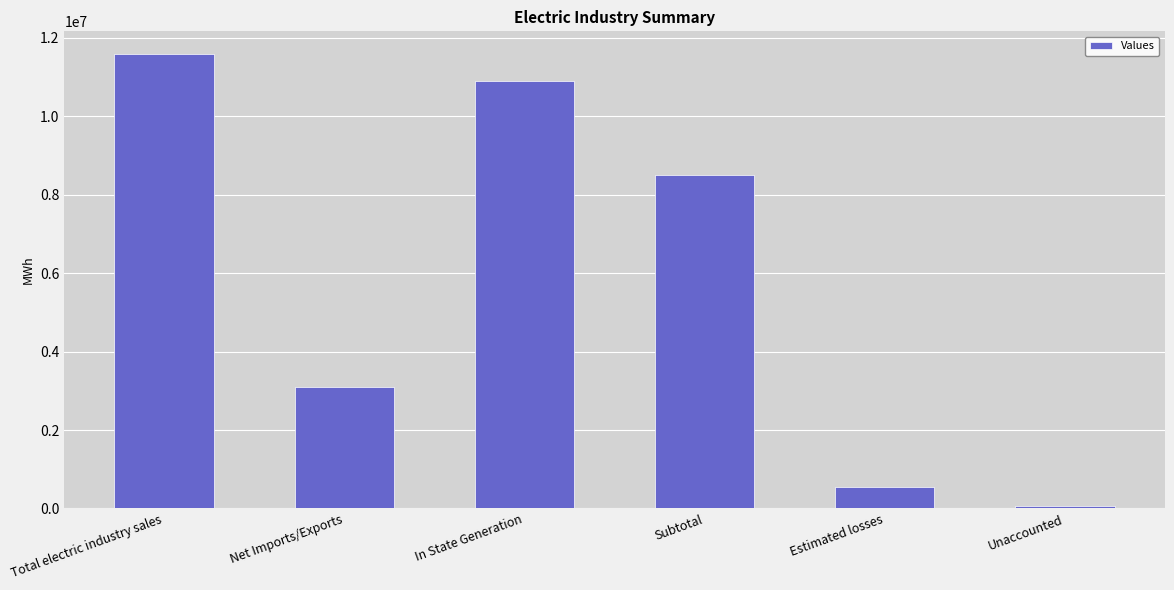

What is the difference between the second highest and minimum values?

10834156